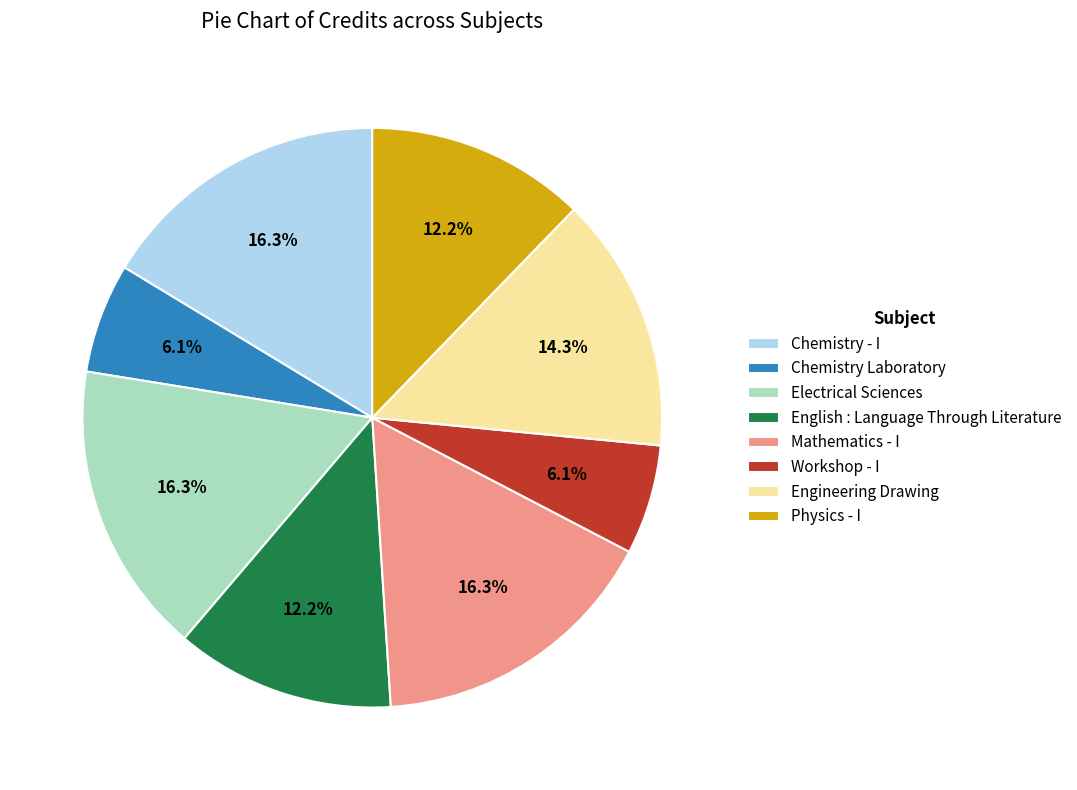

What percentage is NOT represented by Mathematics - I?

83.7%